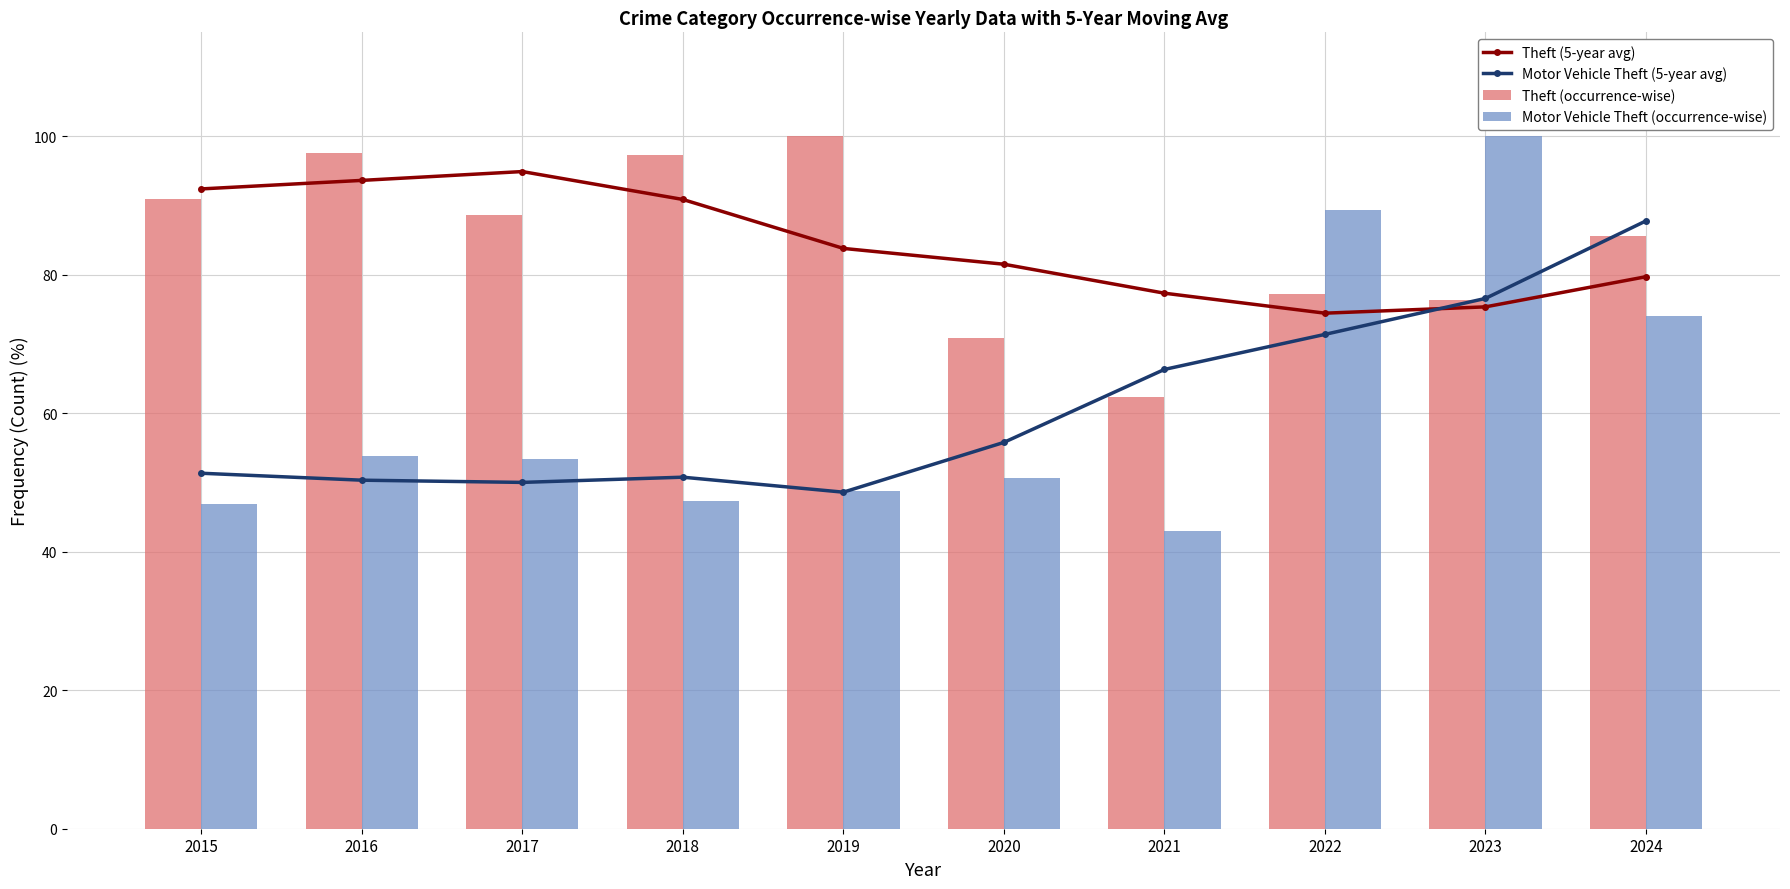

What is the sum of the Motor Vehicle Theft (occurrence-wise) values at 2023 and 2019?

148.7